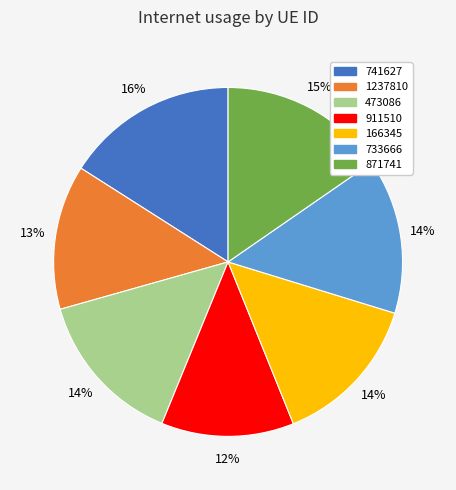

How many segments does this pie chart have?

7